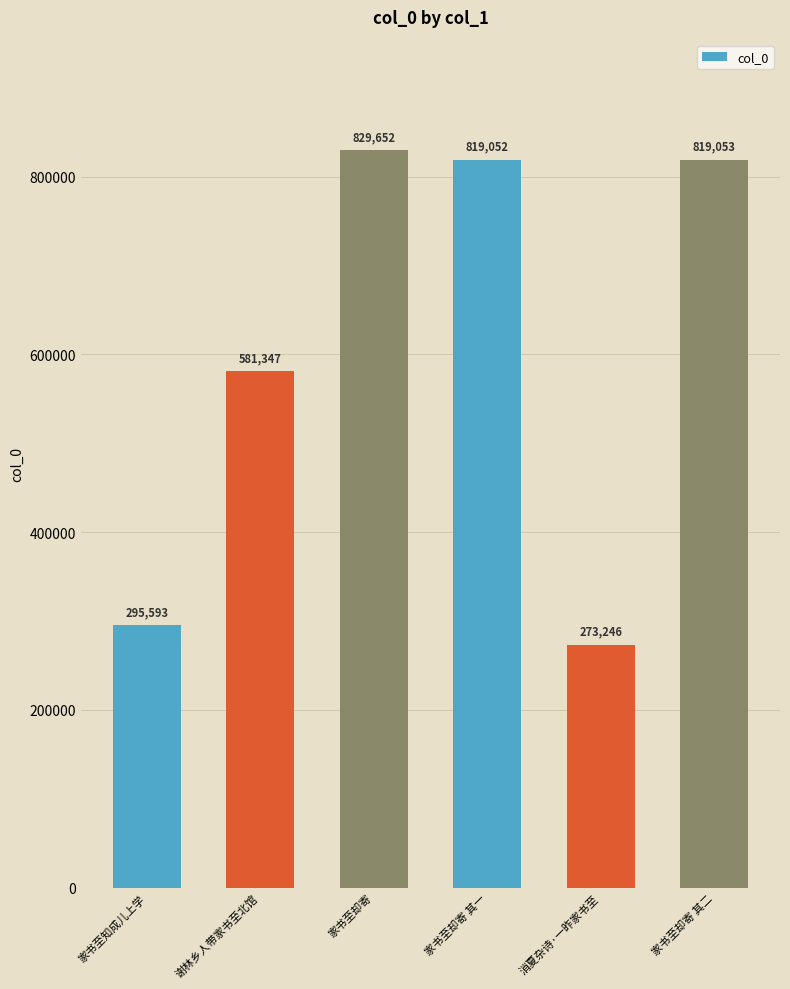

How many bars are there in total?

6